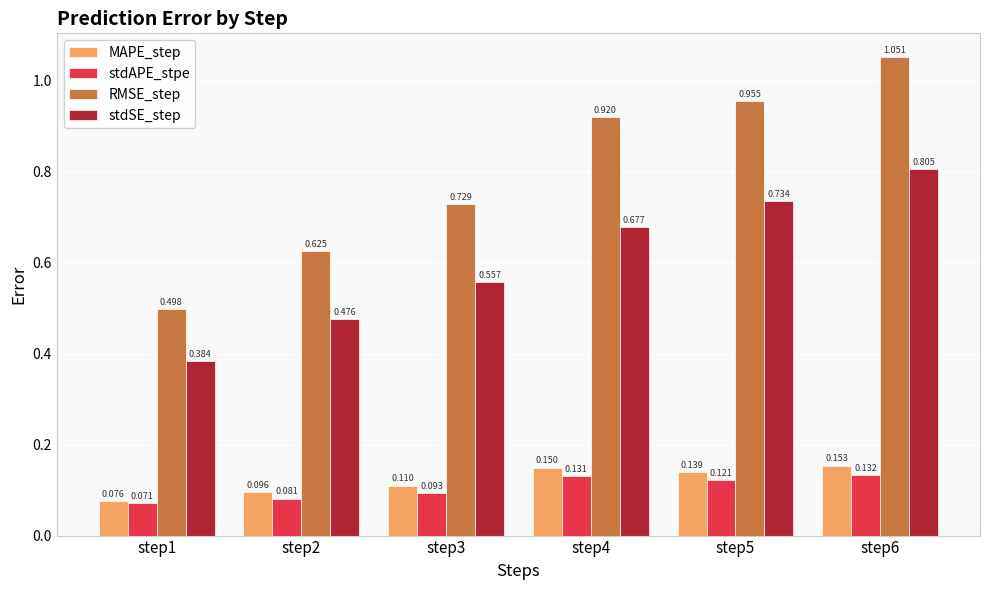

The value of RMSE_step at step5 is 0.2. True or false?

False